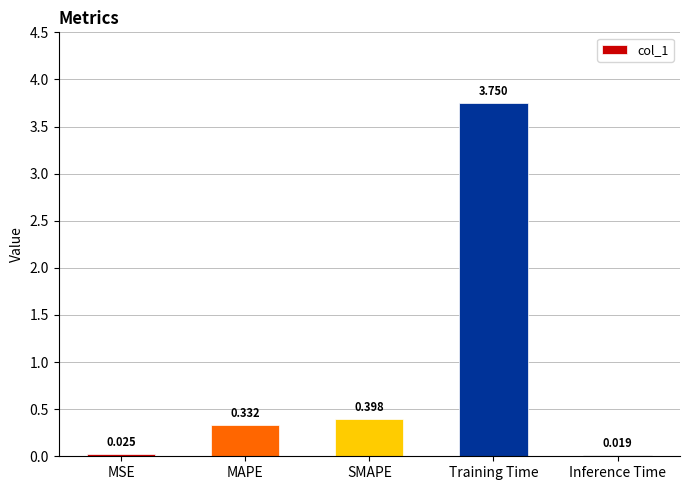

What is the label of the 1st bar from the left?

MSE